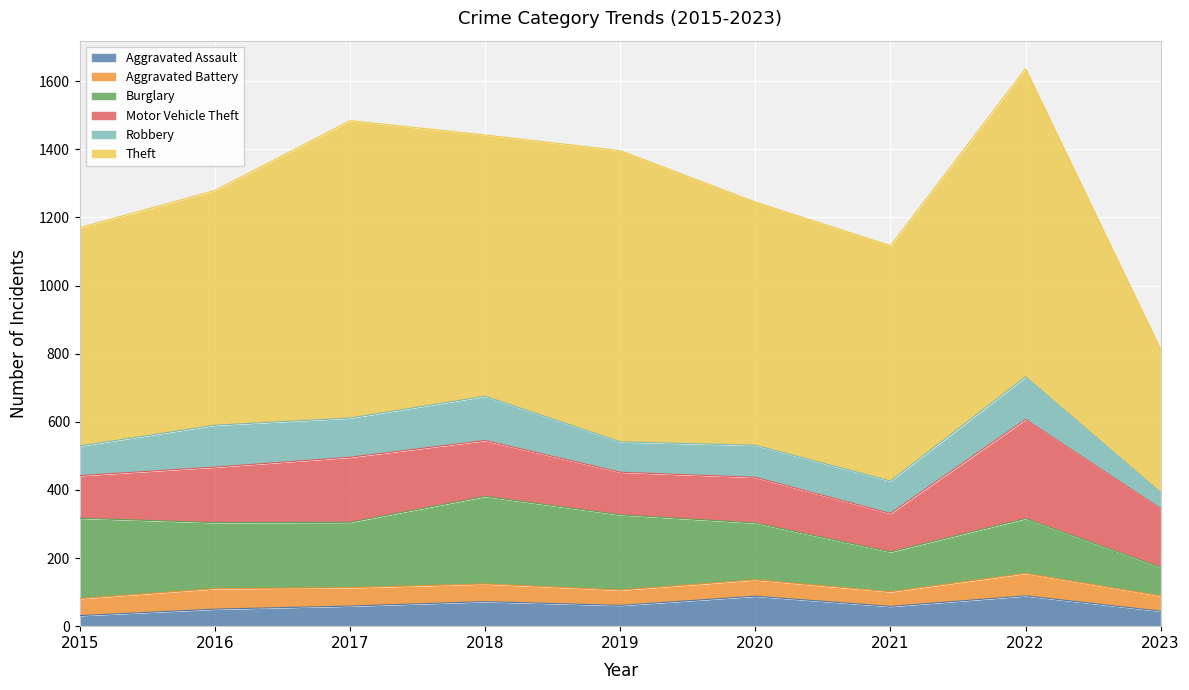

Where is Aggravated Battery nearest to the value 54?

2017